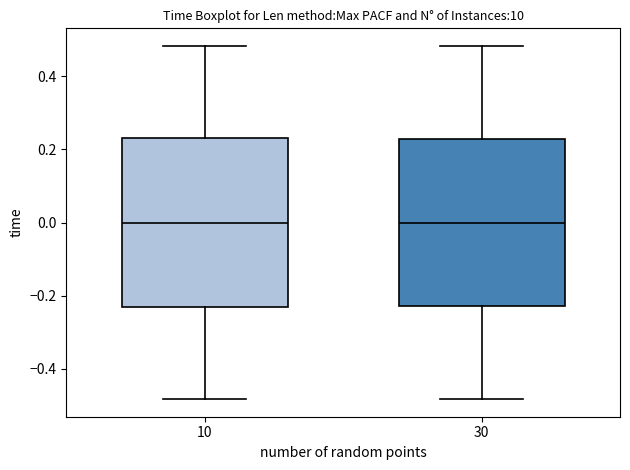

Where does the upper whisker of the box at x = 10 end on the y-axis? The values are not printed on the chart, so give them approximately, as read against the axis.

0.48